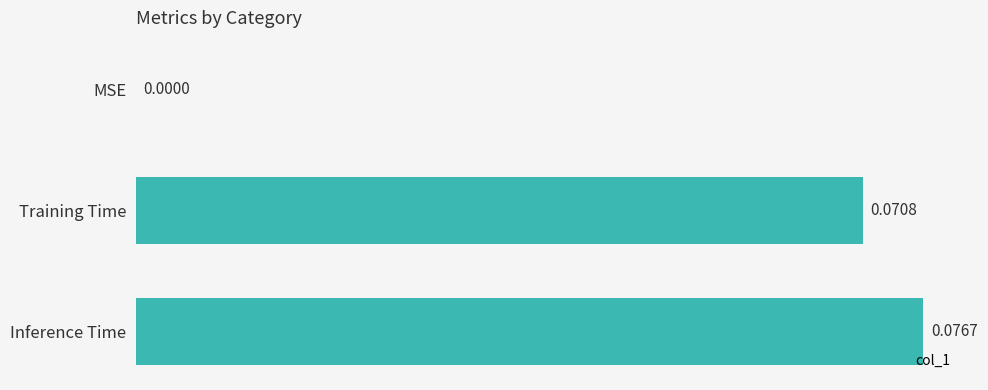

Are the bars grouped side by side (vs. stacked)?

No